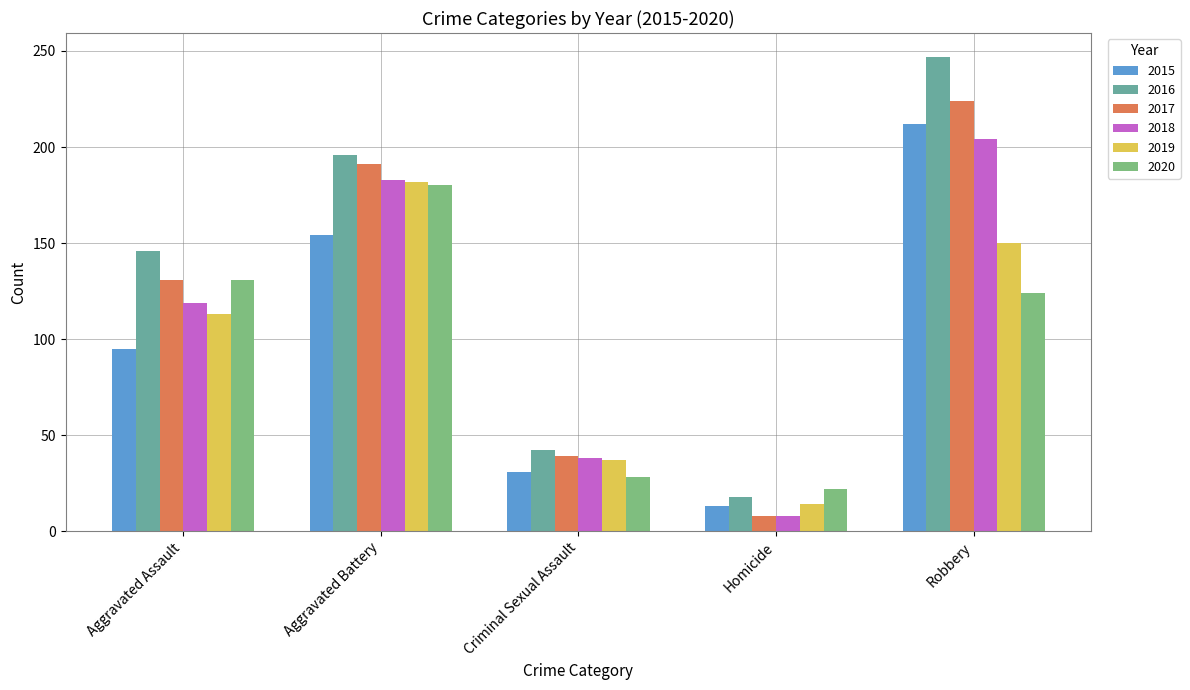

What is the average value of the 2019 series?

99